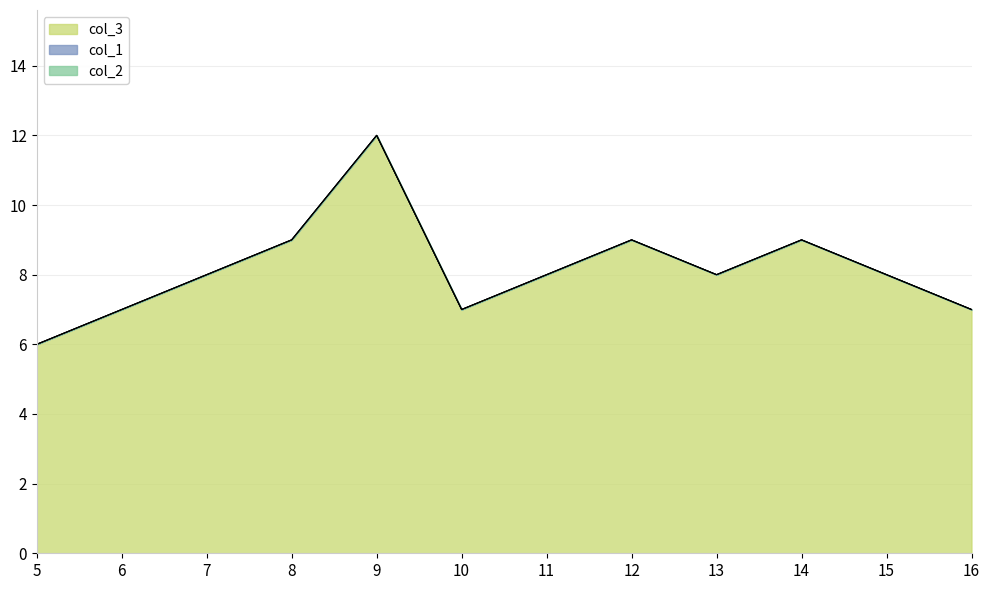

Which category has the highest value across all series?

9